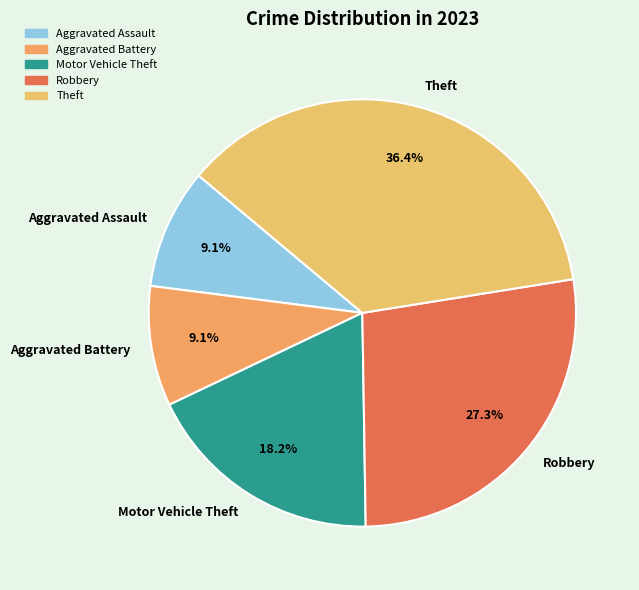

Count the number of slices in the pie.

5